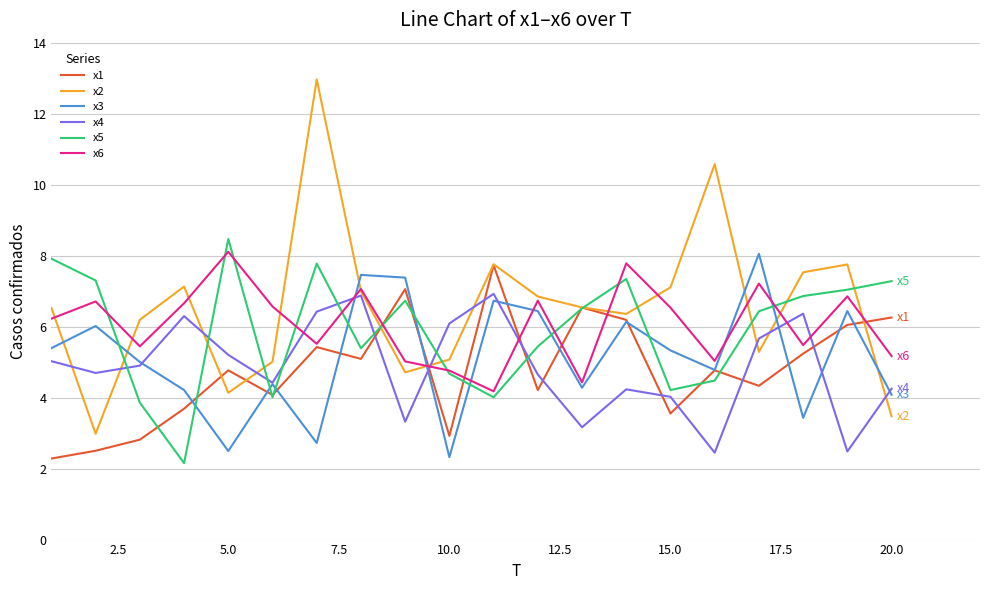

What is the minimum value for x6?

4.2